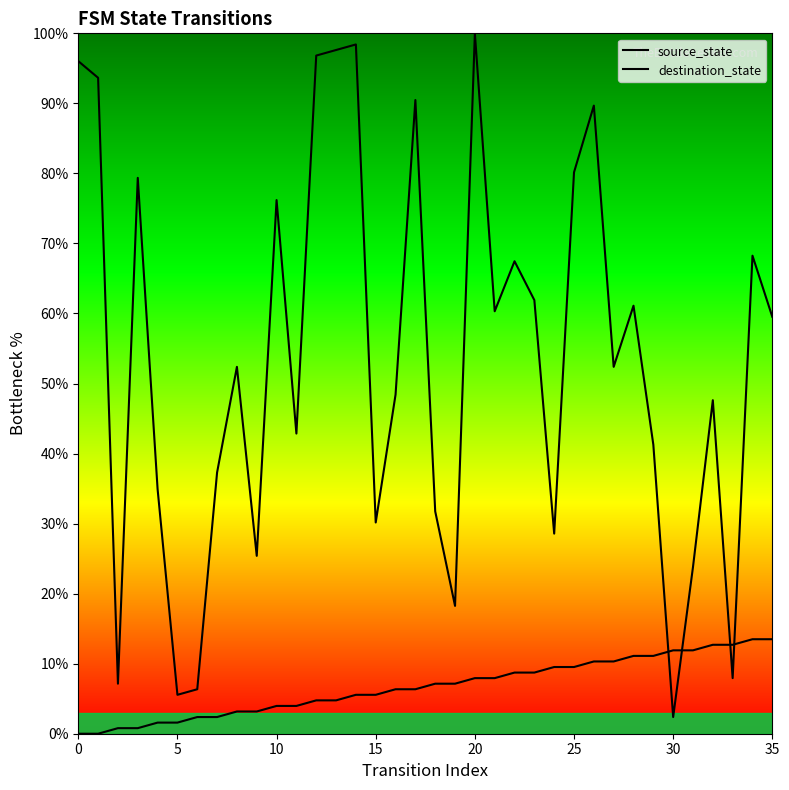

Between 5 and 18, which series saw the biggest shift?

destination_state